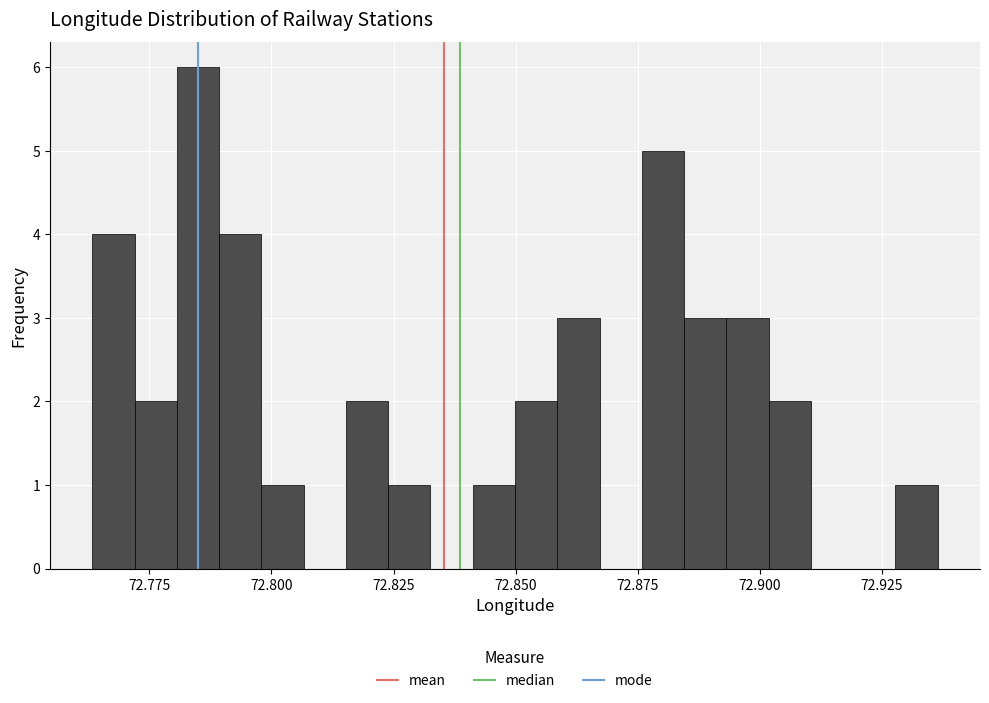

Around what value on the x-axis is the tallest bar? Give the approximate position of its centre, as read against the axis.

72.785